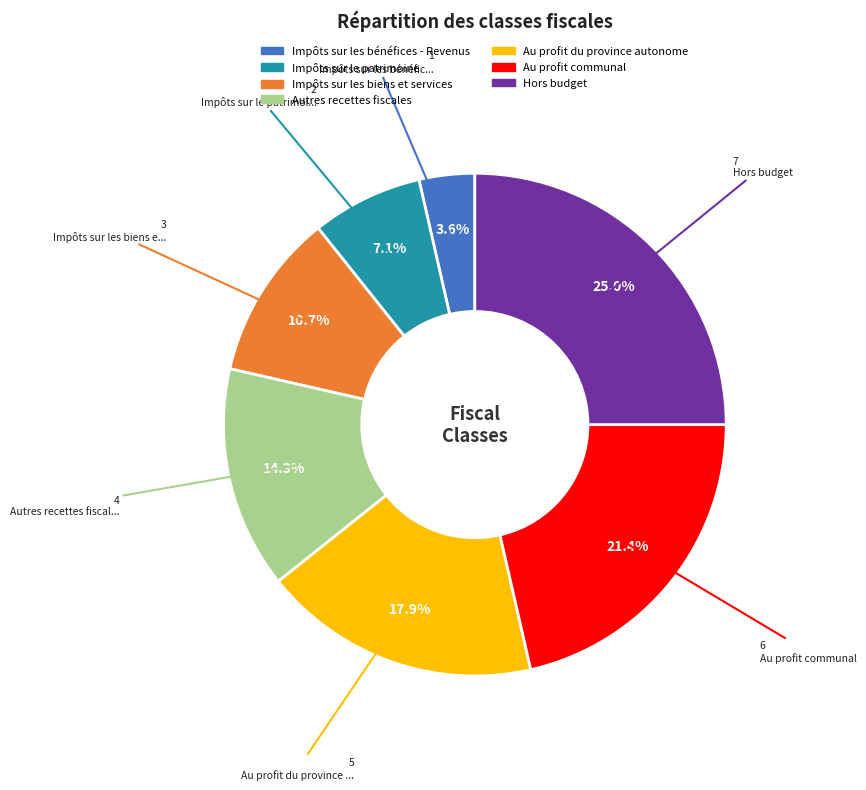

How many segments does this pie chart have?

7